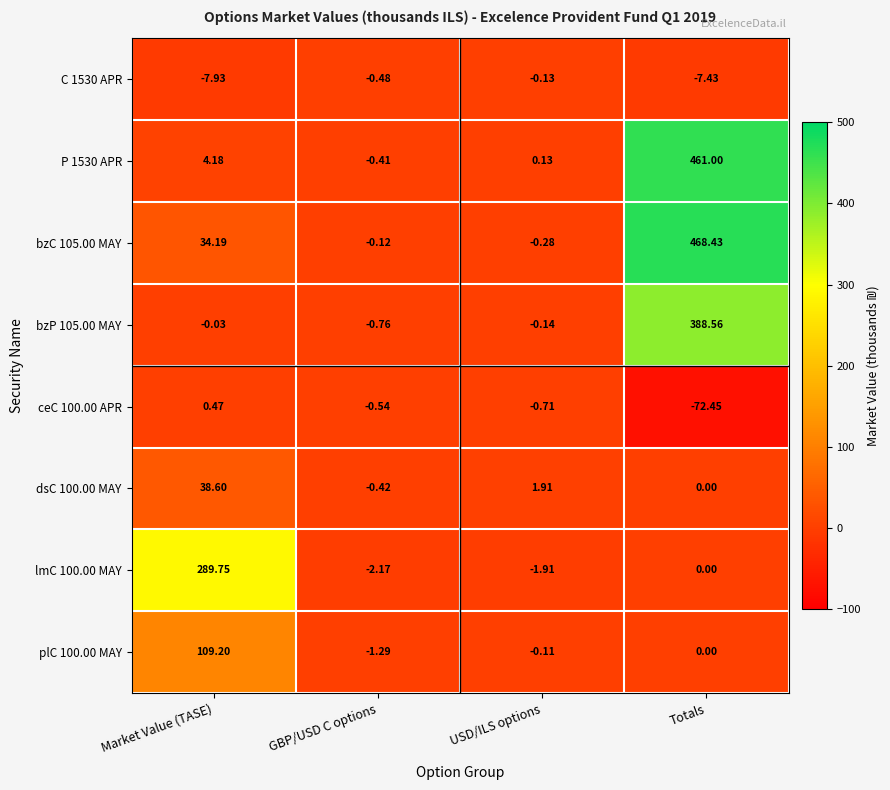

Where does the ceC 100.00 APR series first go above 0?

Market Value (TASE)